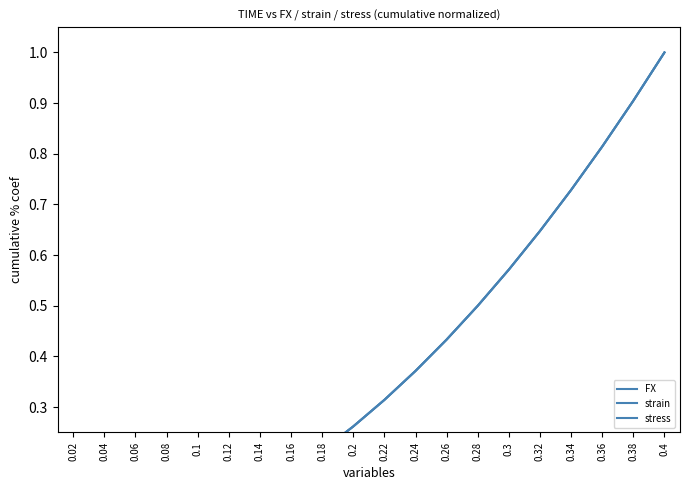

Which series changed the most between 0.06 and 0.12?

stress